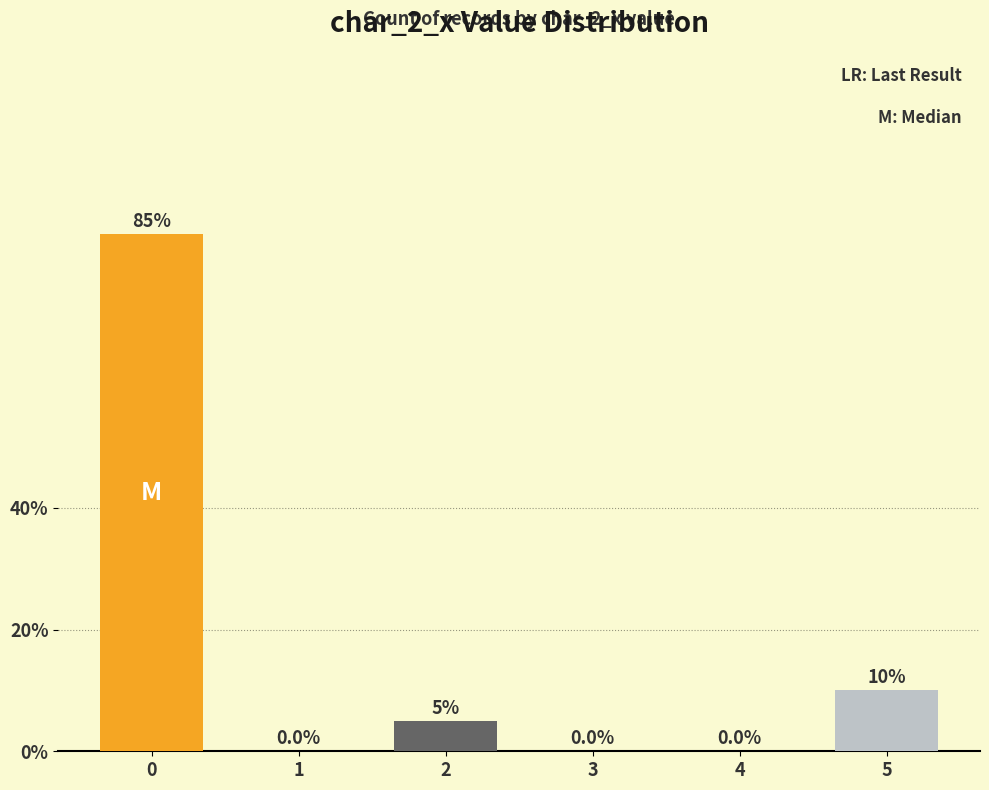

Reading left to right, transcribe all the data shown in this chart.

0=0.8	1=0.0	2=0.1	3=0.0	4=0.0	5=0.1